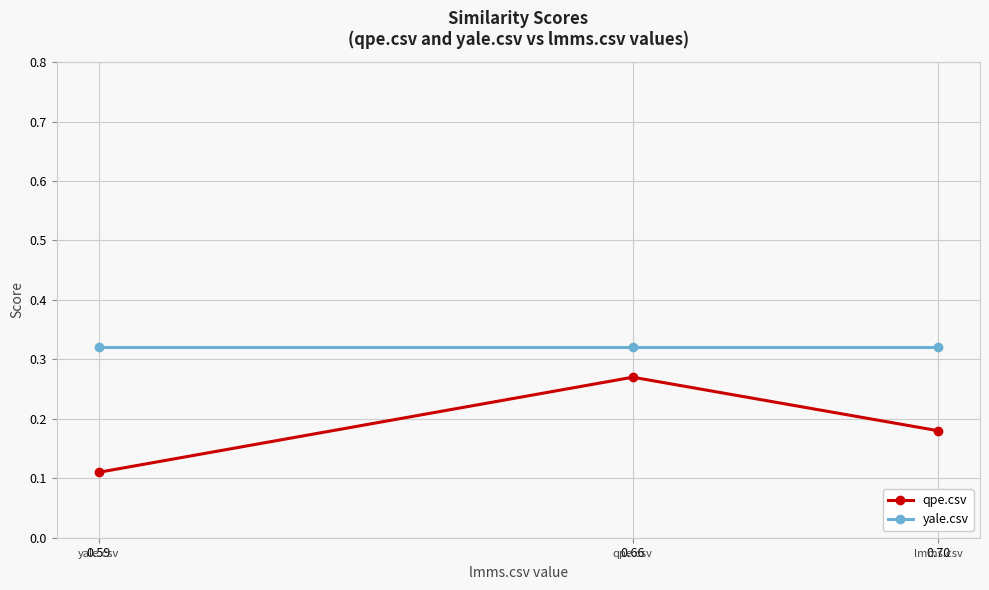

List the series in order of their overall mean, highest first.

yale.csv, qpe.csv